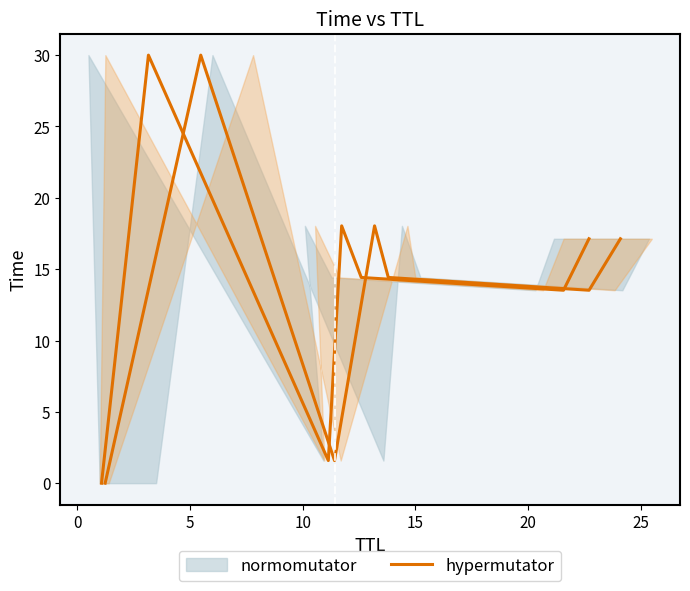

At which label is the value closest to 15?

15